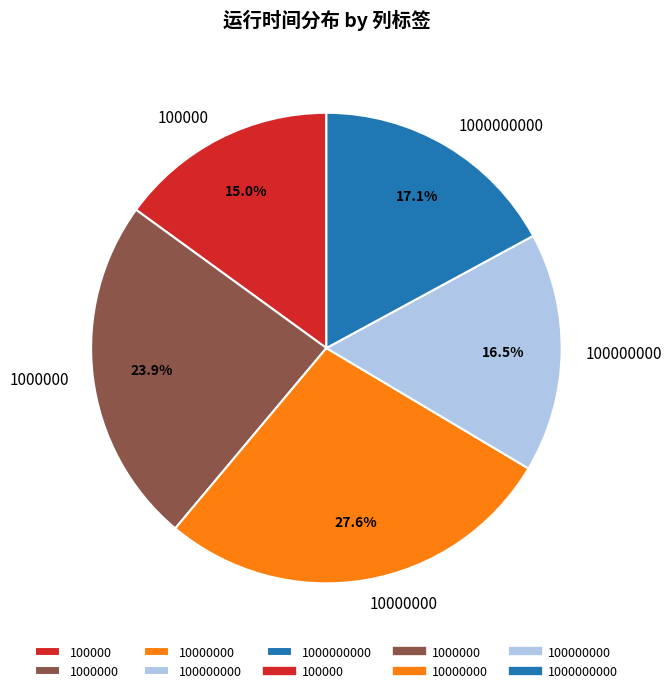

To the nearest percent, what is the difference between the largest and smallest slice percentages?

13%